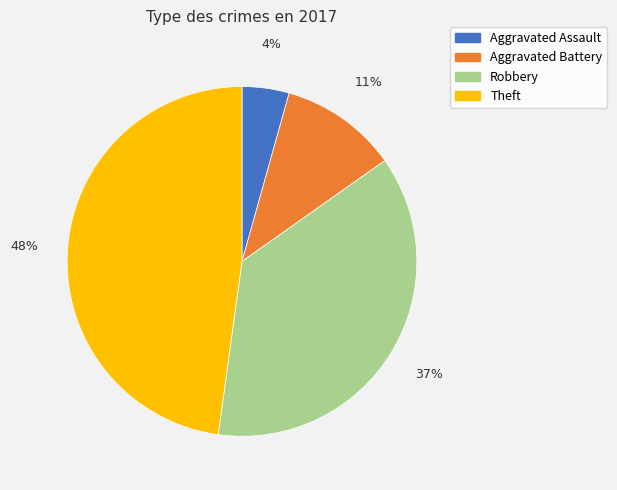

To the nearest percent, what is the average slice percentage?

25%